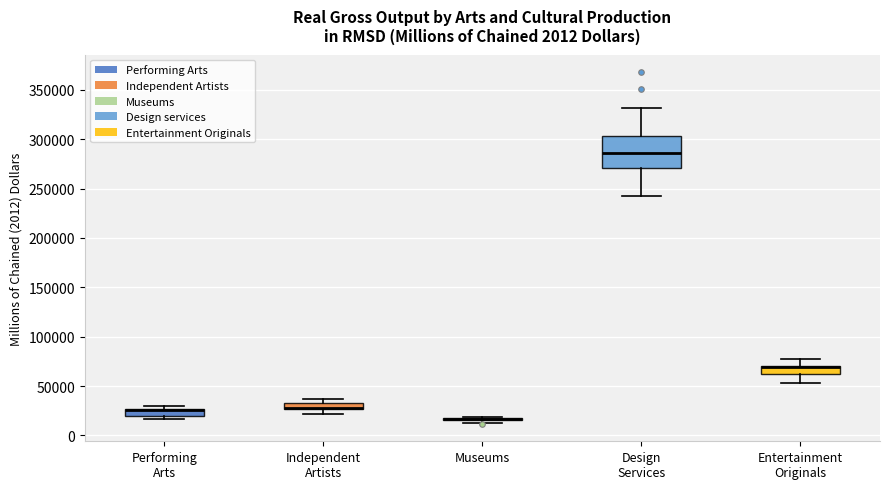

Comparing the boxes themselves (not the whiskers), which one is the tallest?

Design Services